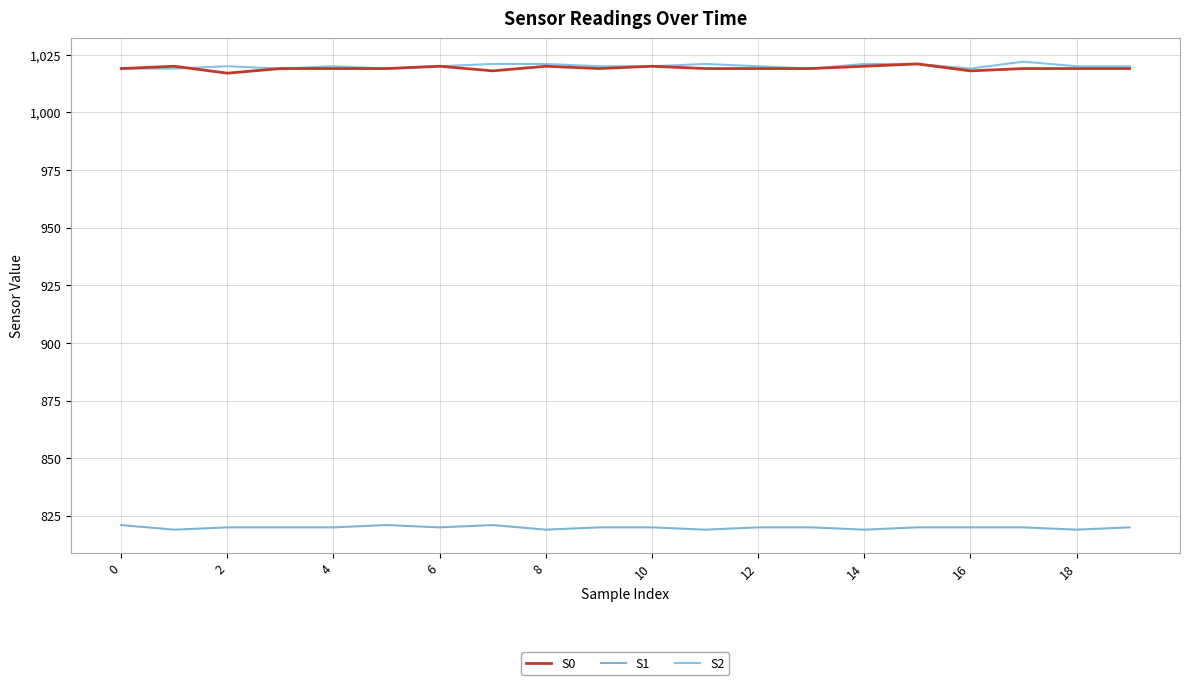

What is the average value of the S0 series?

1019